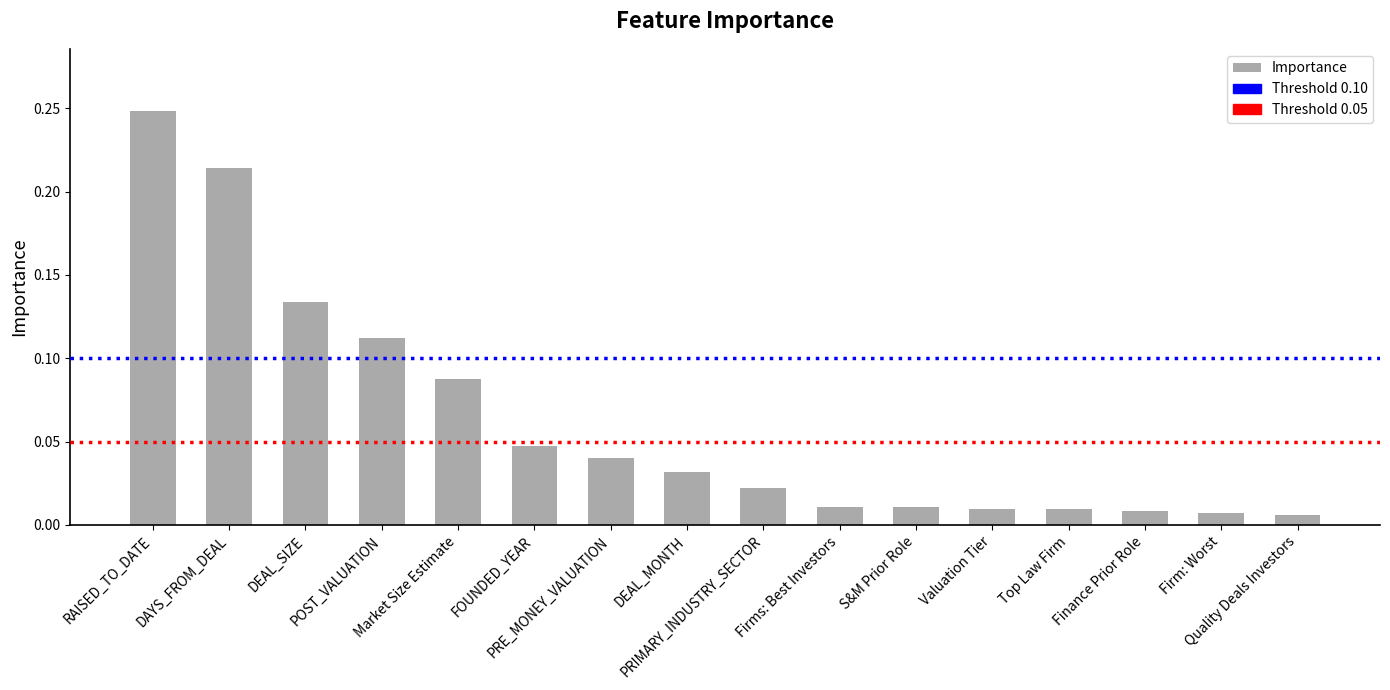

What is the label of the 3rd bar from the left?

DEAL_SIZE